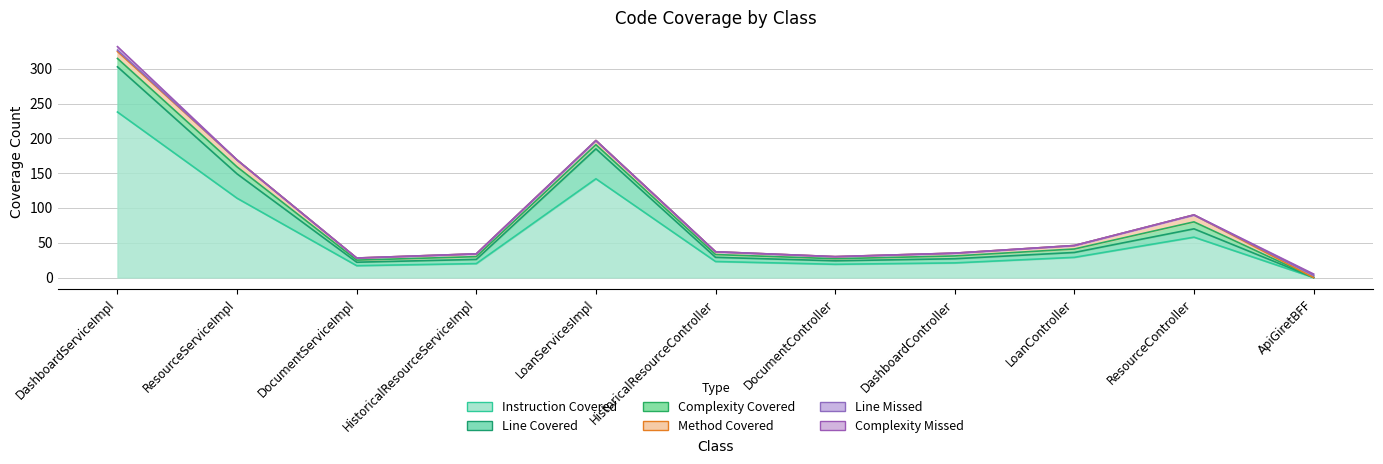

Between which two adjacent categories do LINE_MISSED and COMPLEXITY_COVERED first intersect?

ResourceController and ApiGiretBFF